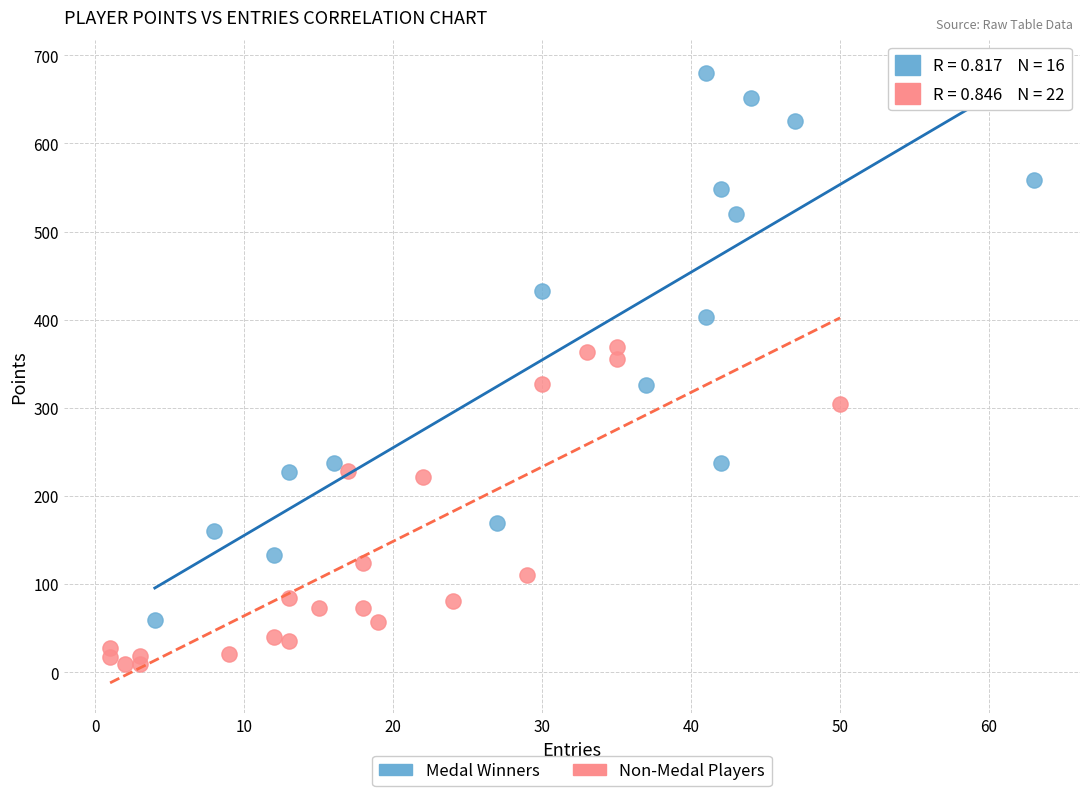

Which series contains the lowest Y value?

Non-Medal Players